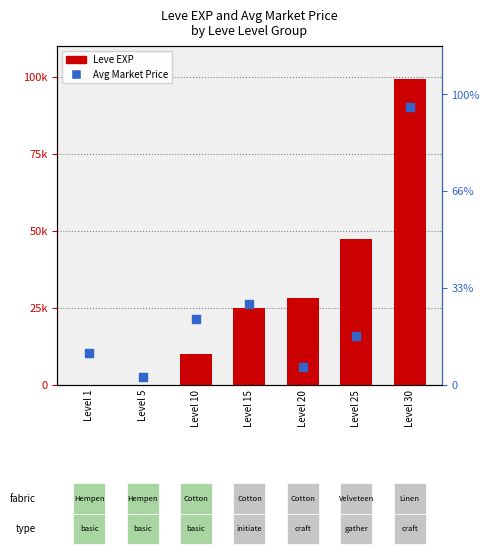

Which series has the largest total across all categories?

Leve EXP